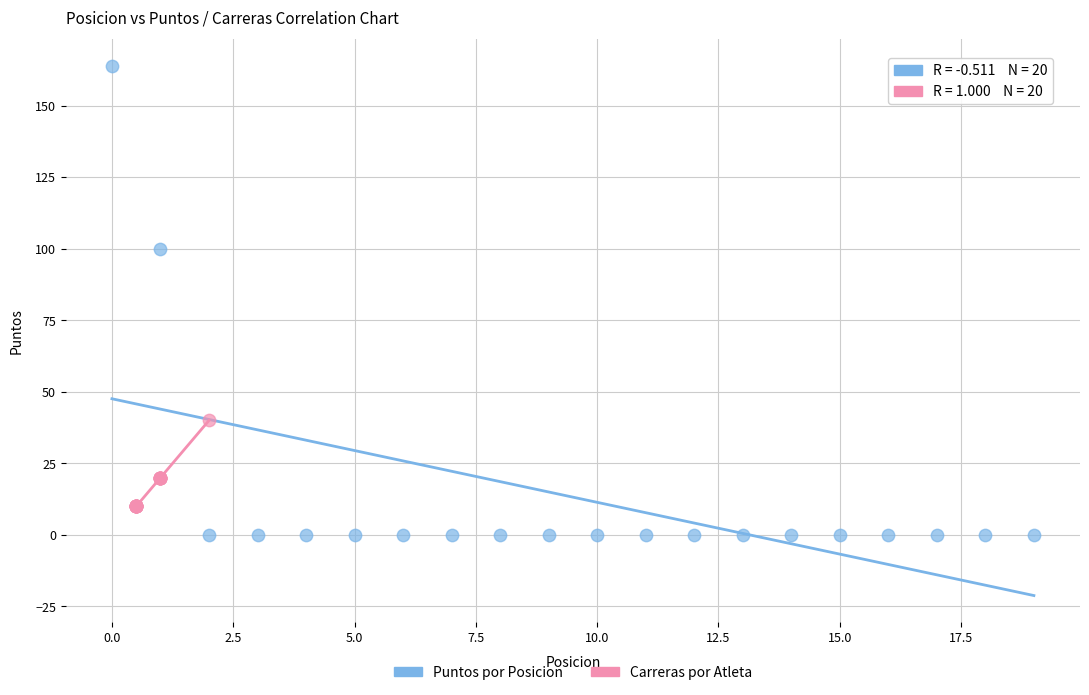

What are all the series names shown in the legend?

Puntos por Posicion, Carreras por Atleta